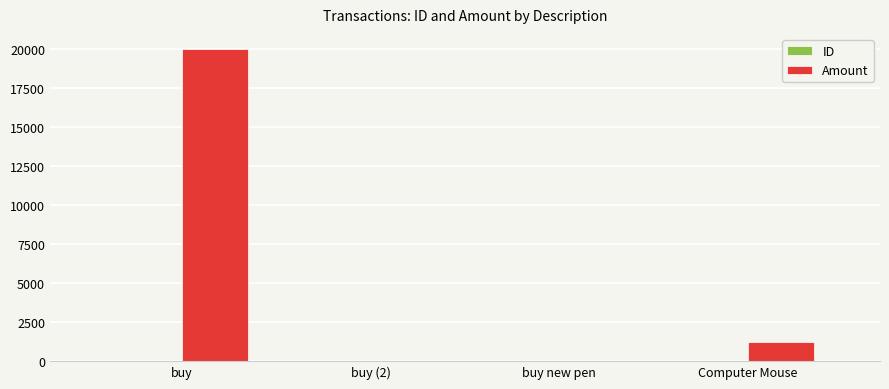

Which category has the highest value in the Amount series?

buy